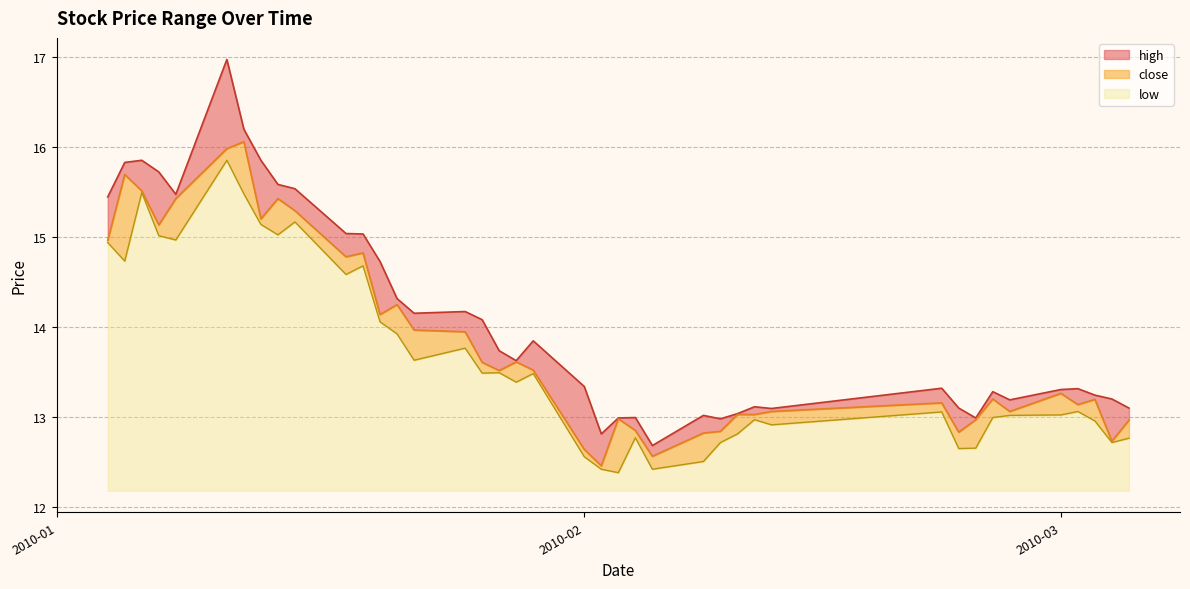

Which label corresponds to the smallest value in the chart?

2010-02-03